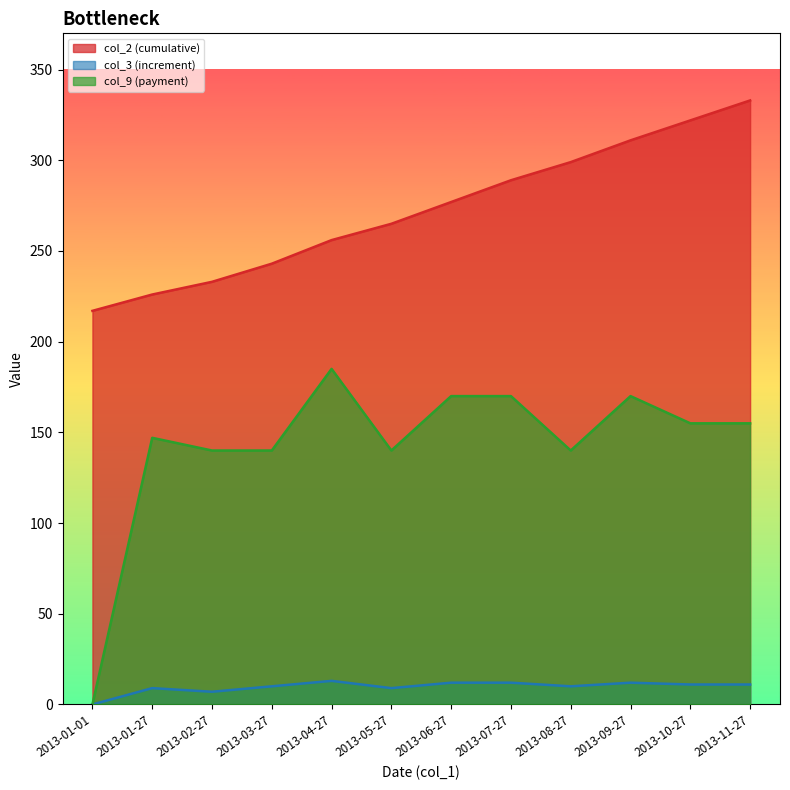

True or false: col_9 (payment) and col_3 (increment) intersect in this chart.

False